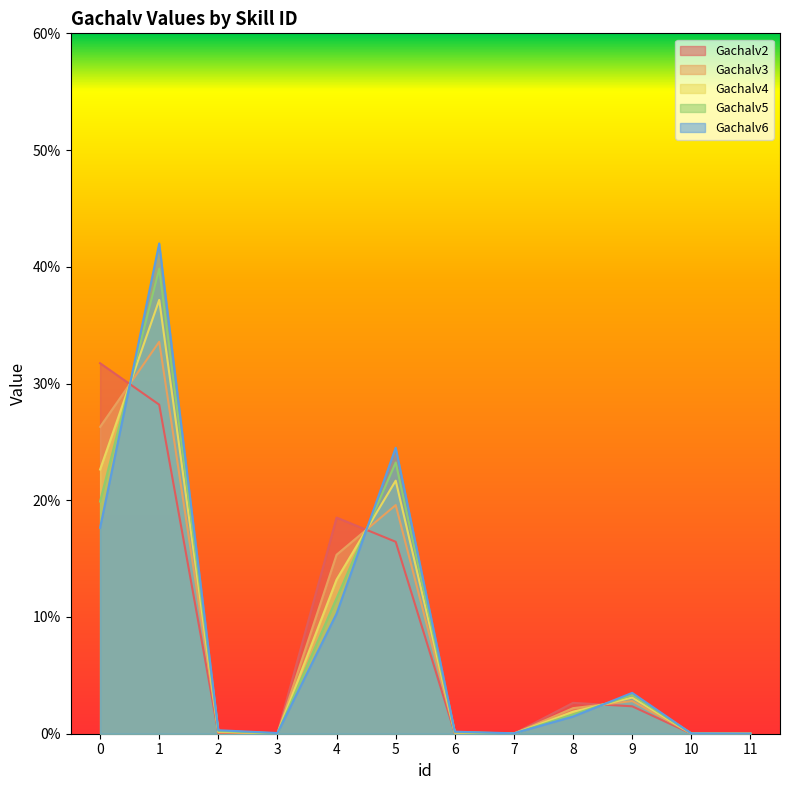

List the labels in order of Gachalv4 value, largest first.

1, 0, 5, 4, 9, 8, 2, 6, 3, 10, 7, 11